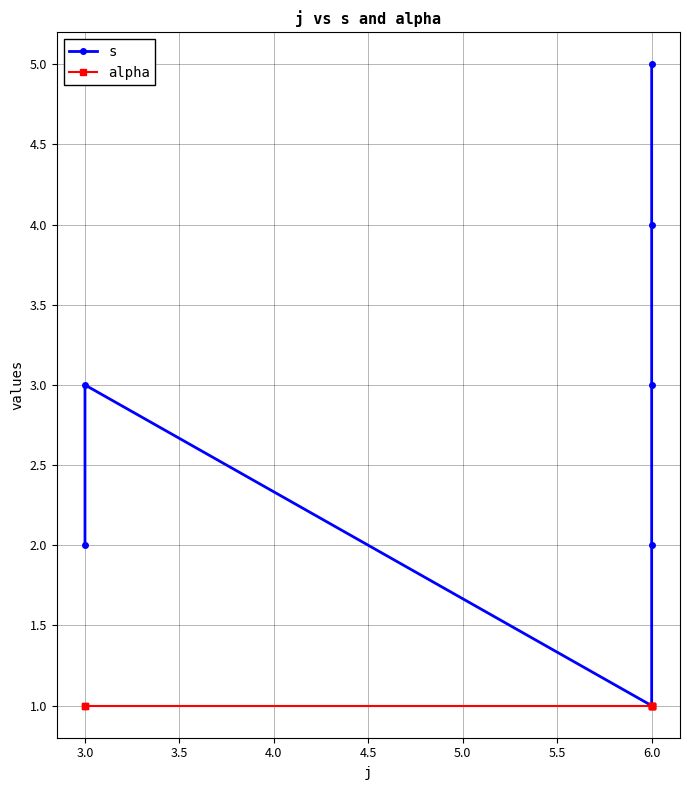

How many data points in s are above 3?

2